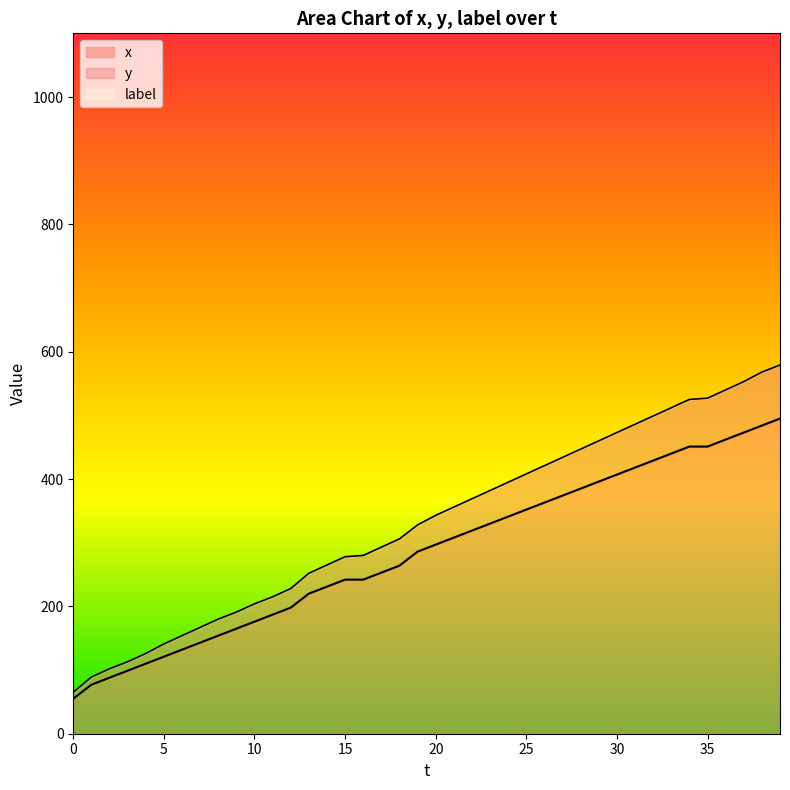

What is the value of the x point at the 11th from the left?

176.0